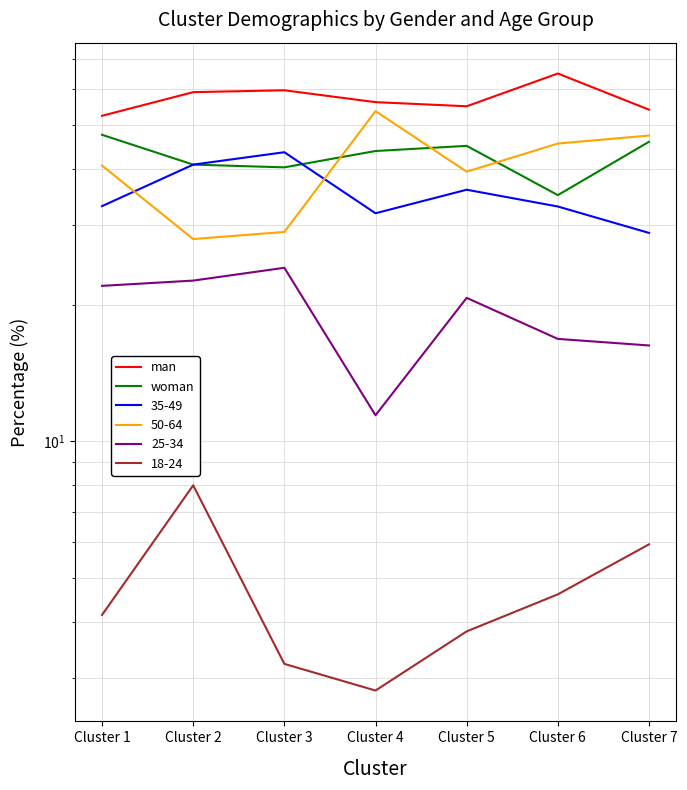

Reading left to right, extract all data points from this chart.

man: Cluster 1=52.4	Cluster 2=59.1	Cluster 3=59.7	Cluster 4=56.2	Cluster 5=55.0	Cluster 6=65.0	Cluster 7=54.1
woman: Cluster 1=47.6	Cluster 2=40.9	Cluster 3=40.3	Cluster 4=43.8	Cluster 5=45.0	Cluster 6=35.0	Cluster 7=45.9